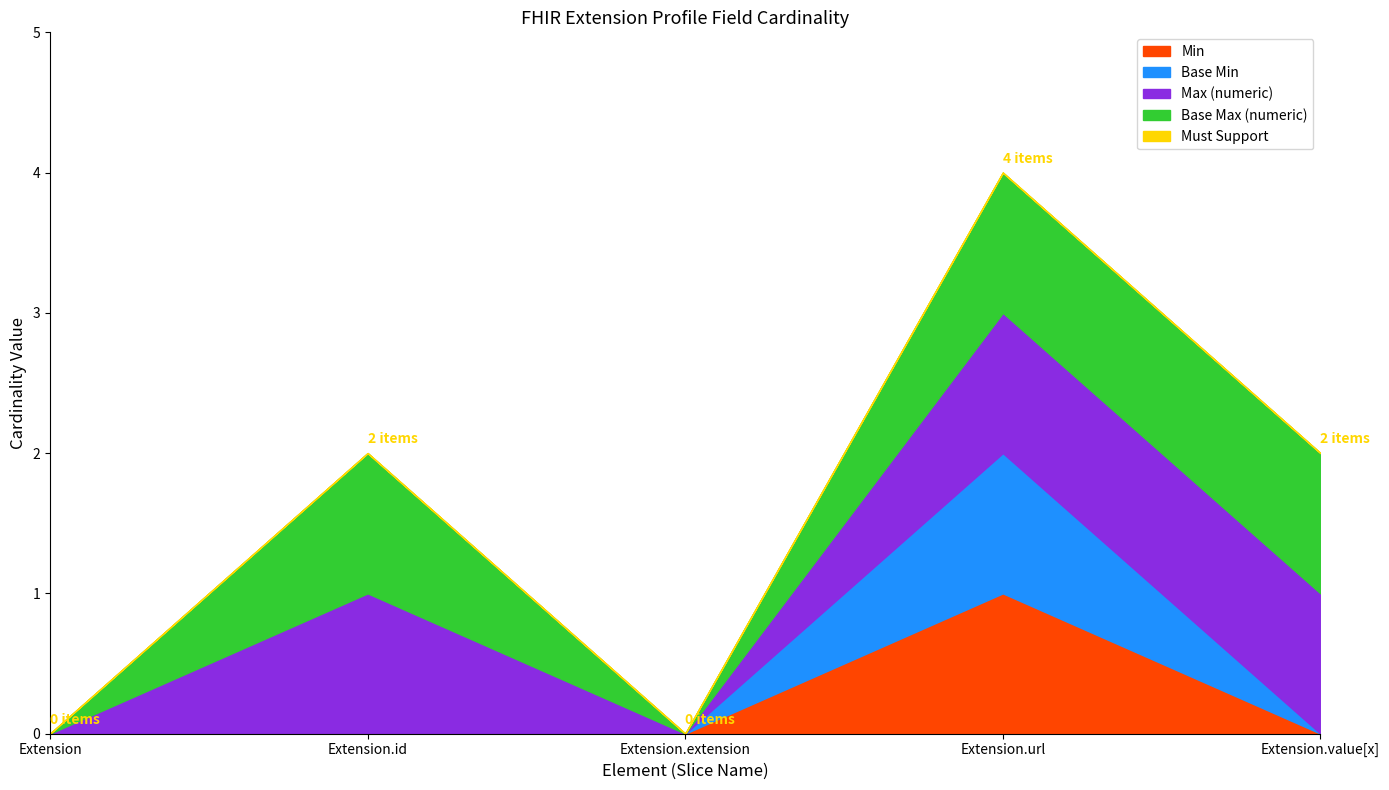

Reading right to left, extract all data points from this chart.

Min: 0	1	0	0	0
Base Min: 0	1	0	0	0
Max (numeric): 1	1	0	1	0
Base Max (numeric): 1	1	0	1	0
Must Support: 0	0	0	0	0